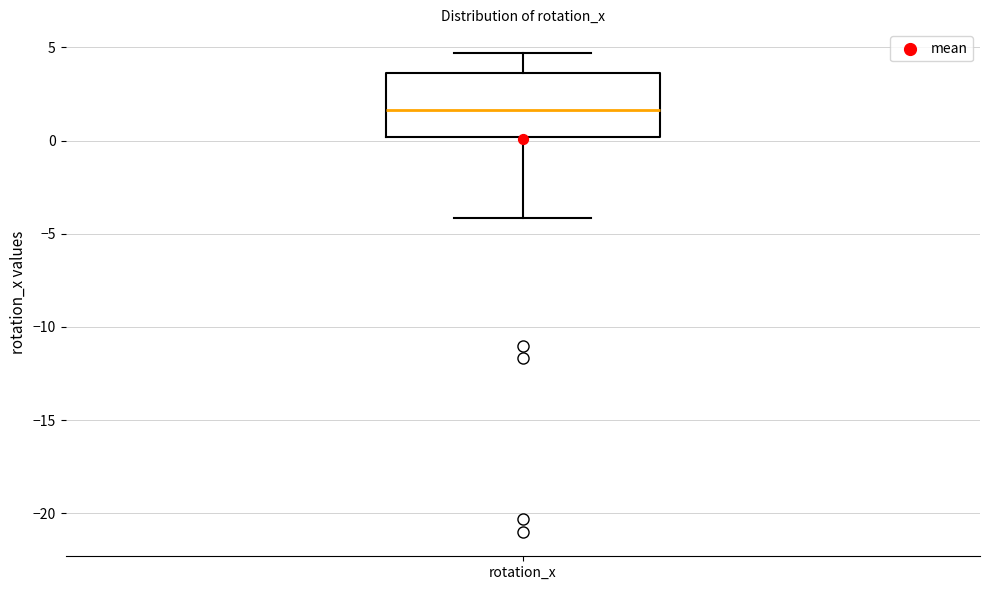

Transcribe this box plot: give where the median line is, the range the box spans, and where the two whiskers end, as read against the y-axis. The values are not printed on the chart, so give them approximately, as read against the axis.

median 1.5, box 0.0 to 3.5, whiskers -4.0 to 4.5